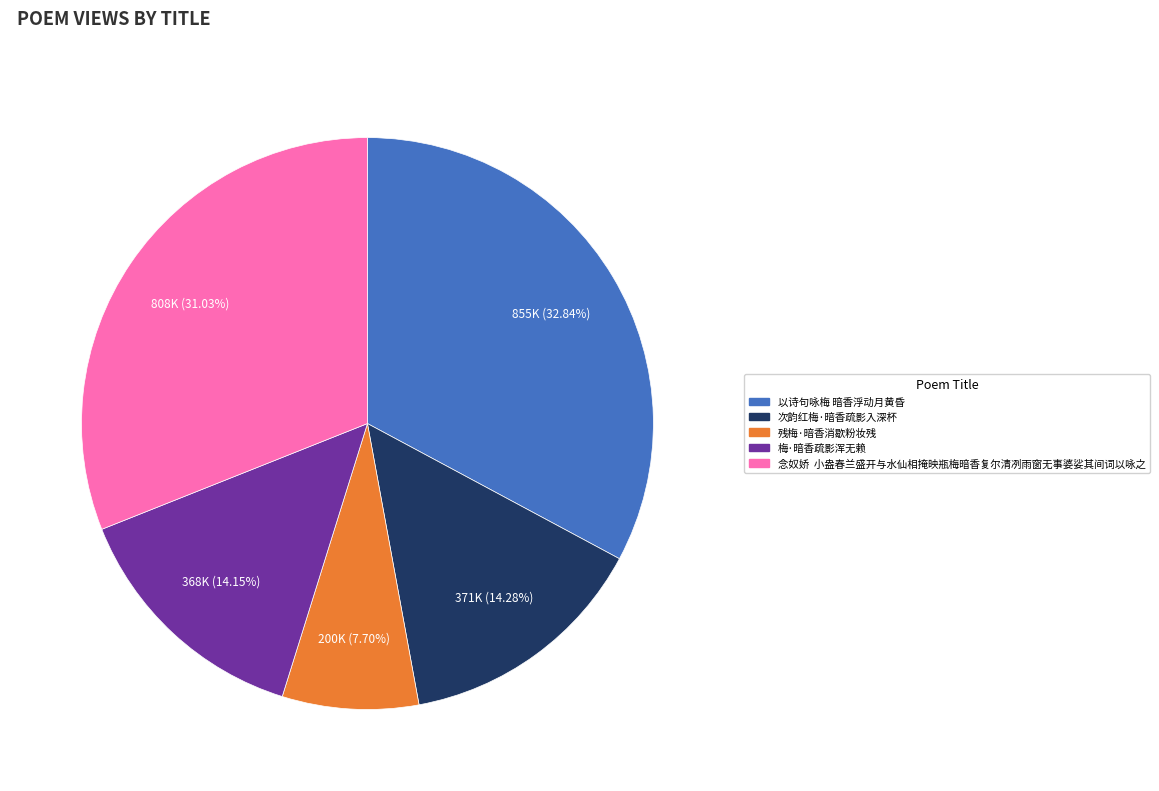

To the nearest percent, what is the difference between the largest and smallest slice percentages?

25%